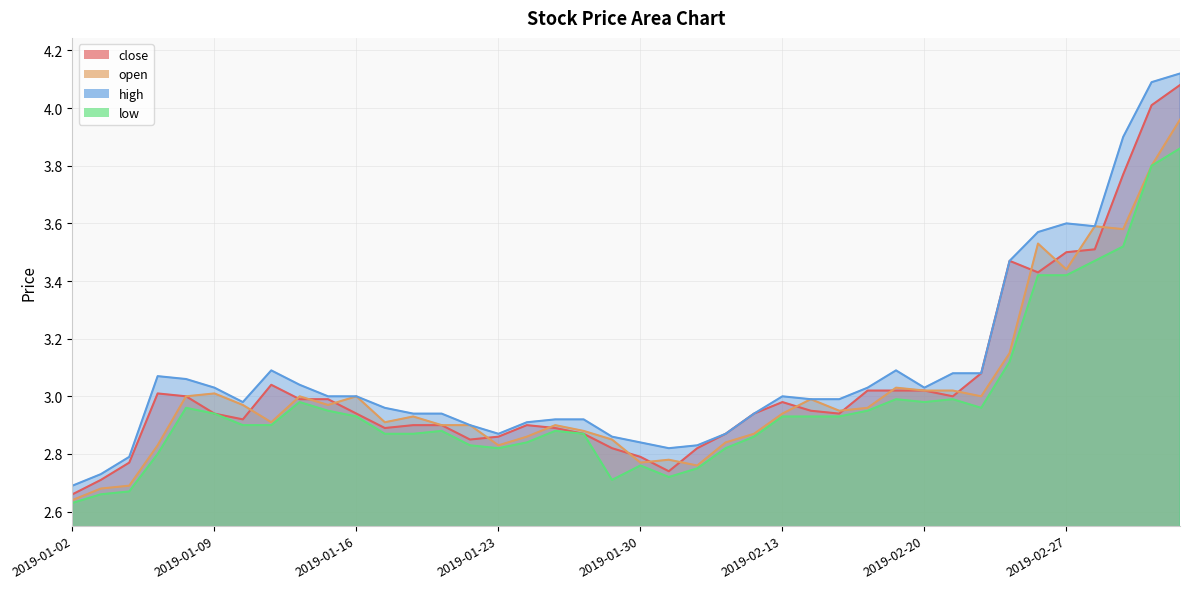

Rank the series at 2019-02-12 from highest to lowest value.

close, high, open, low